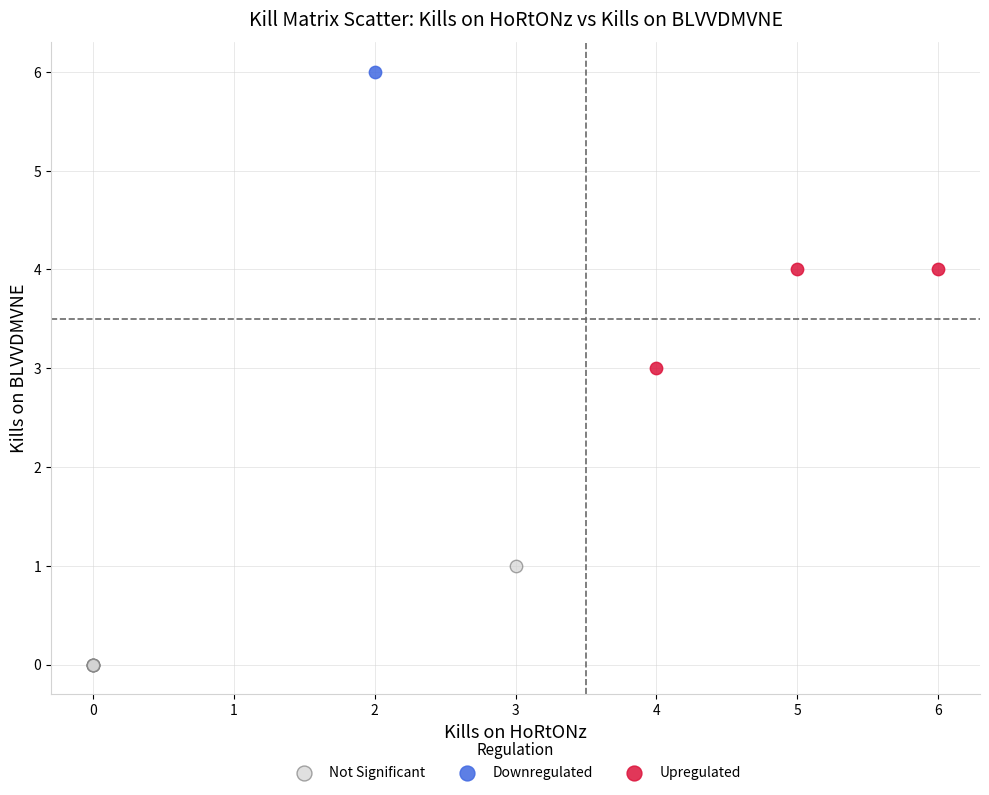

What are all the series names shown in the legend?

Not Significant, Downregulated, Upregulated